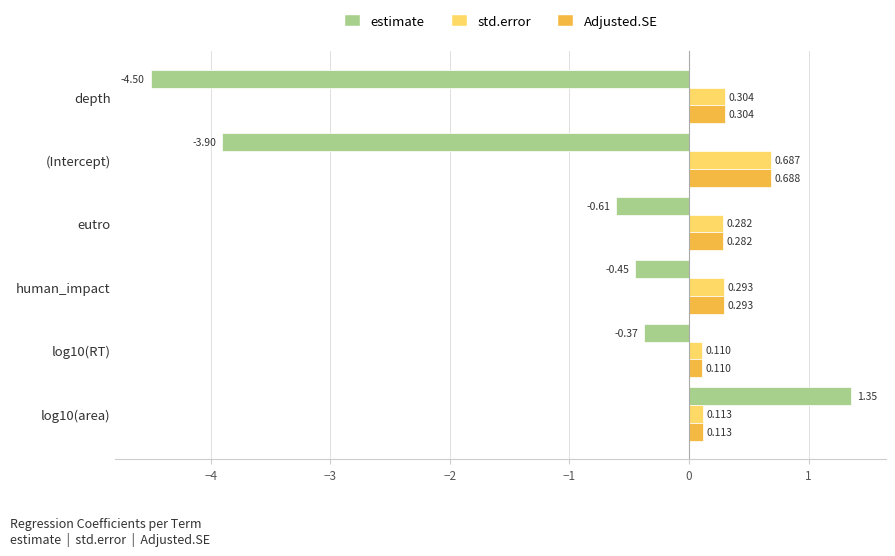

Is the value of Adjusted.SE at human_impact greater than the value of std.error at log10(RT)?

Yes